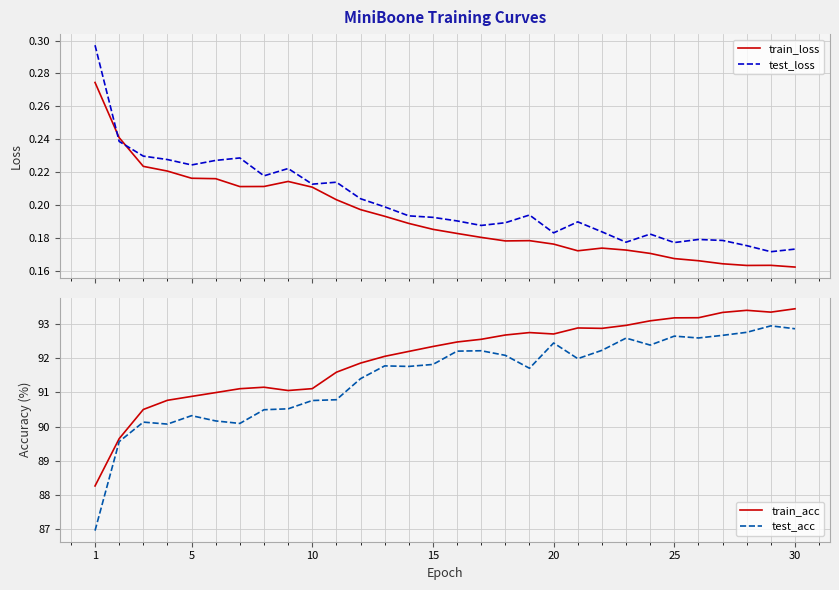

The test_acc series shows 135.6 at 1. True or false?

False